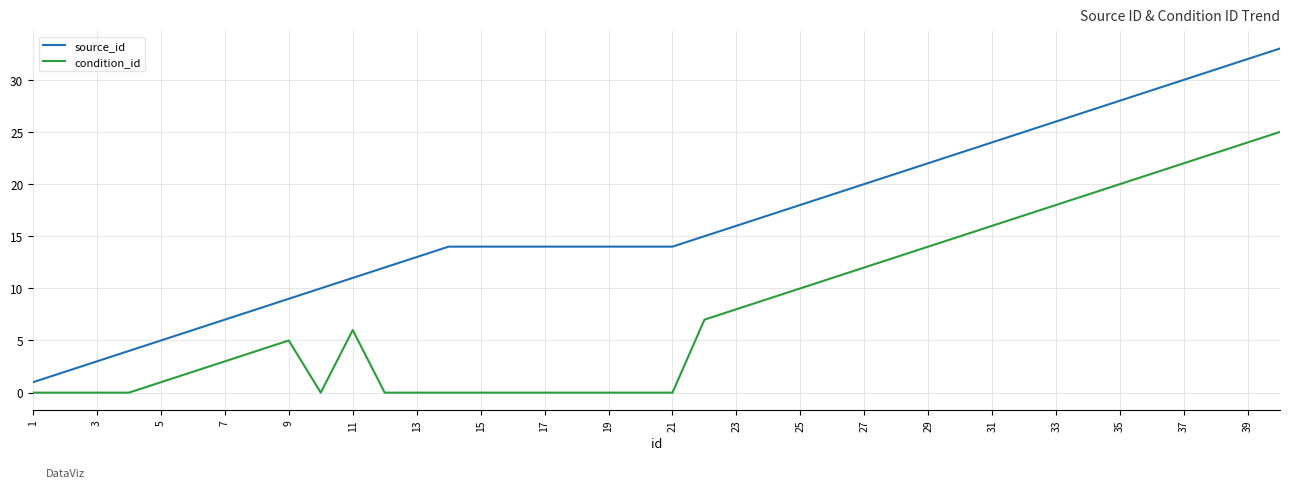

Which series has the largest range (max minus min)?

source_id